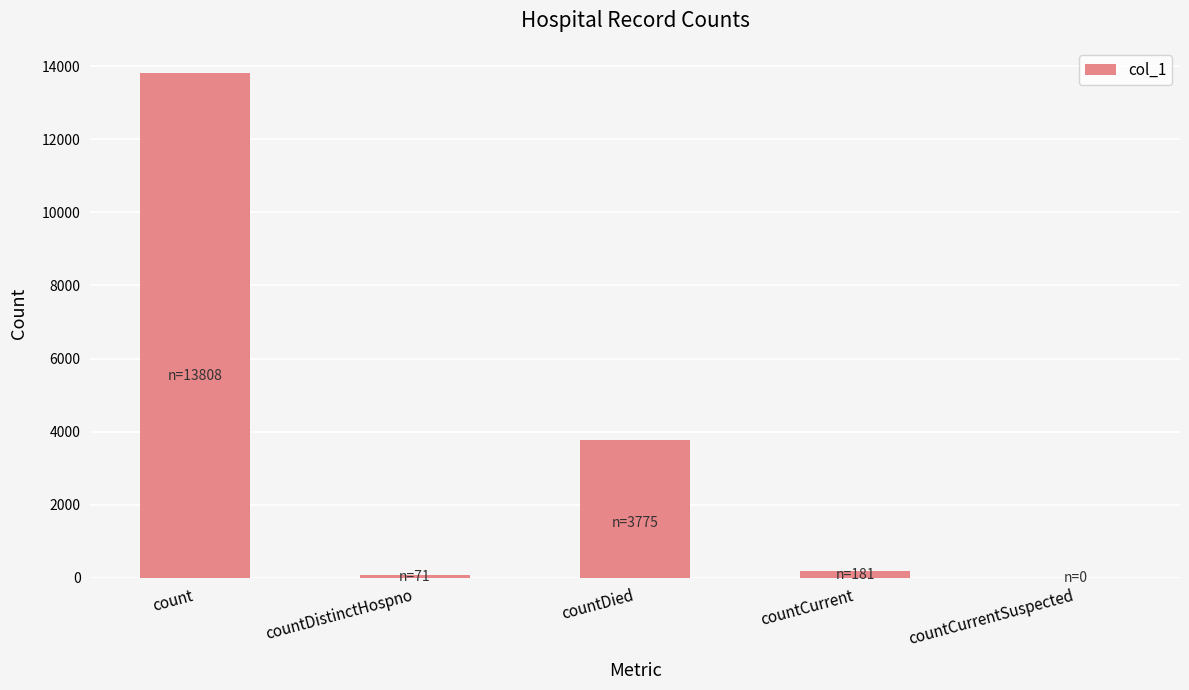

At which label is the value closest to 6904?

countDied